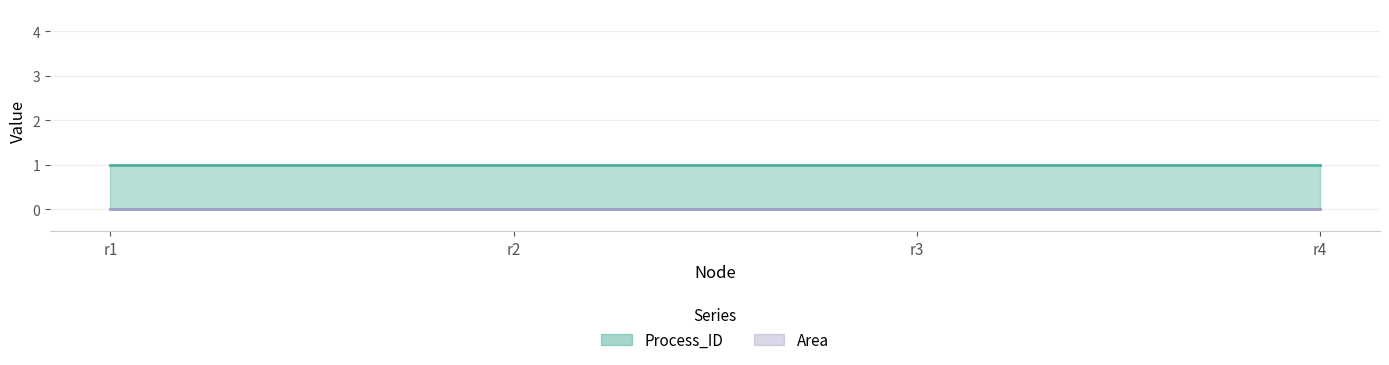

Between r2 and r3, which series saw the biggest shift?

Process_ID